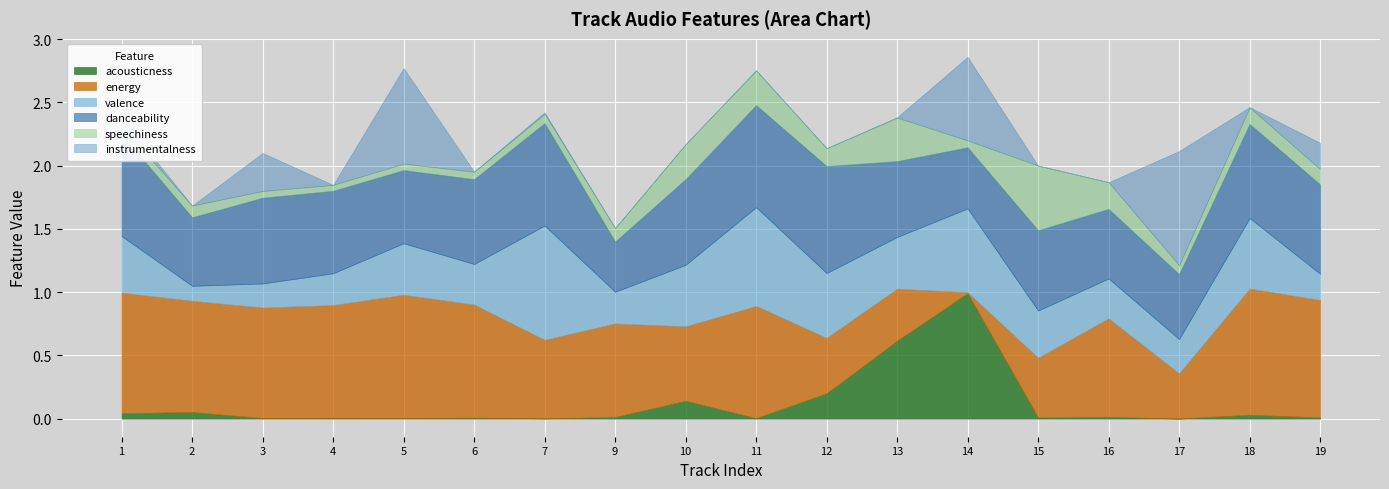

What is the total value across all series at 4?

1.8